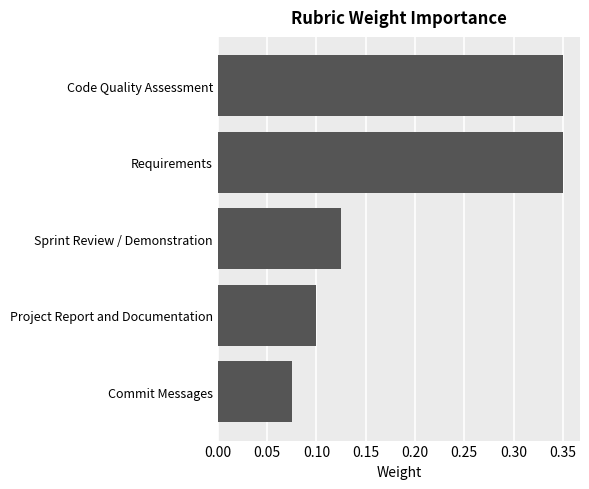

Is it true that the value at Sprint Review / Demonstration is 0.1?

True